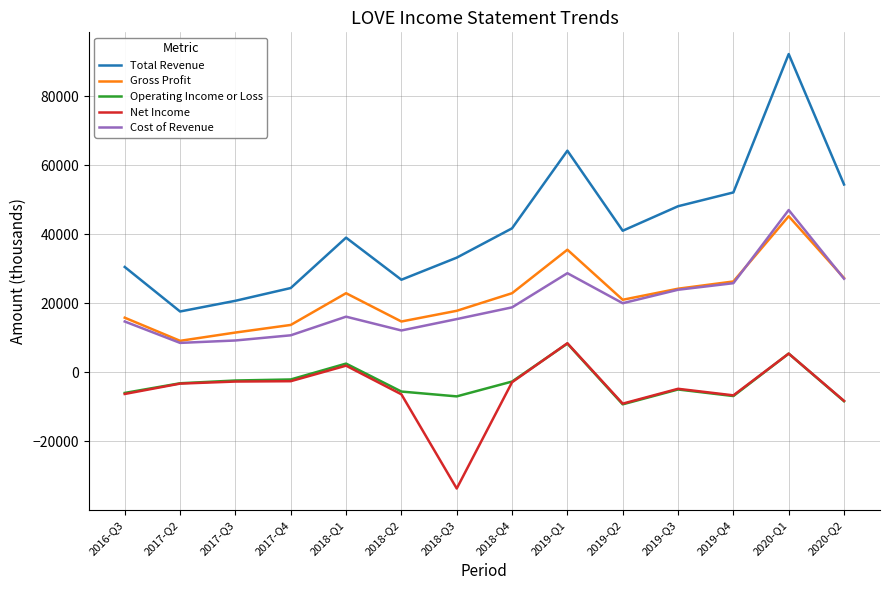

True or false: Net Income and Gross Profit intersect in this chart.

False